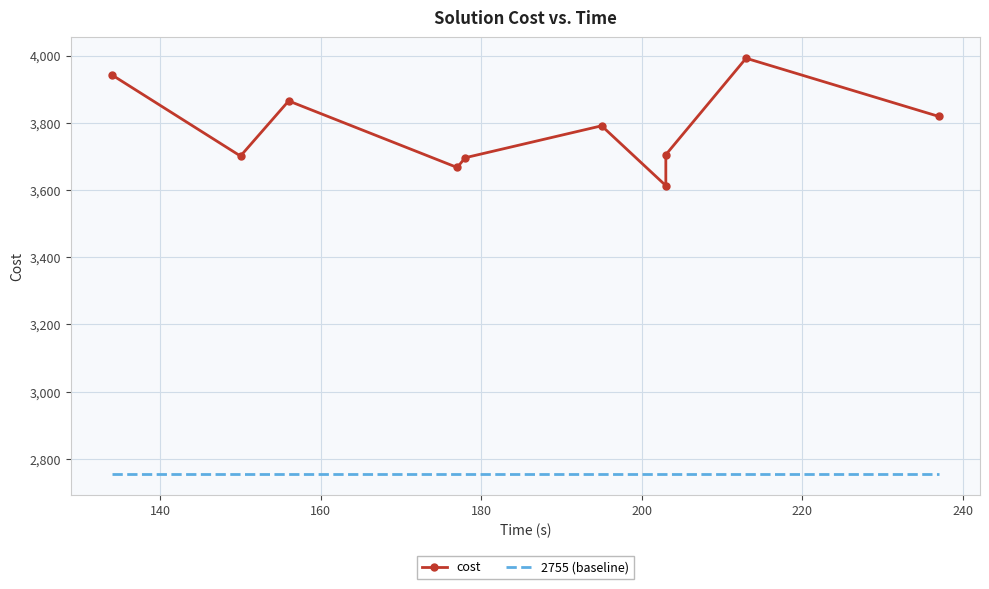

Count the number of categories in the chart.

10